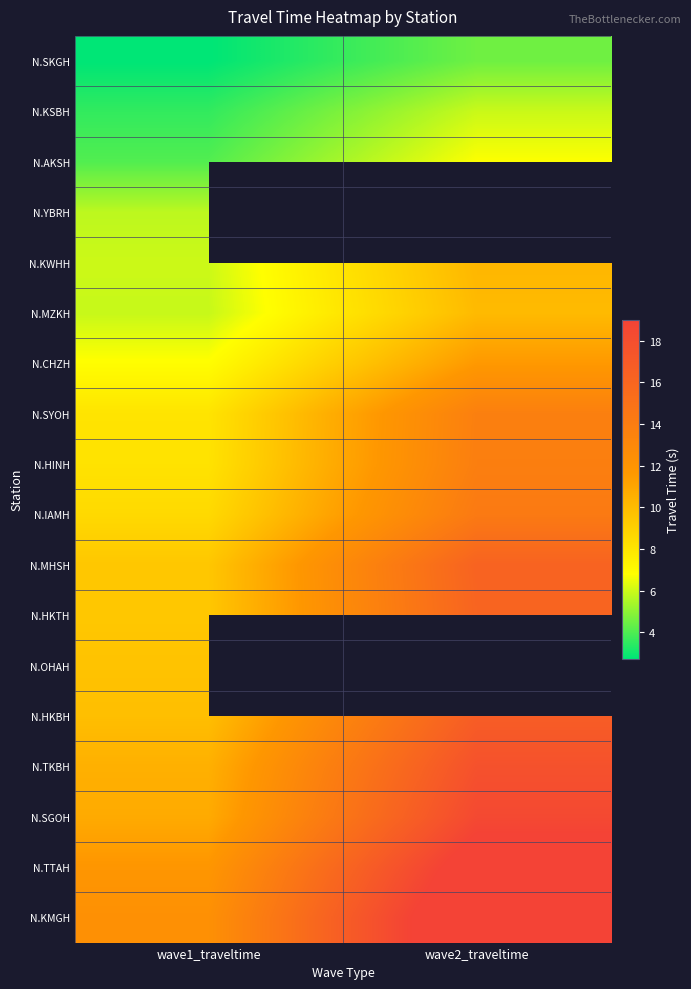

Which has a higher value, wave1_traveltime or wave2_traveltime?

wave2_traveltime